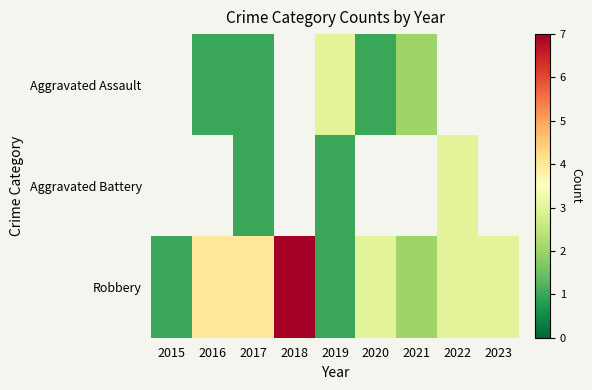

Which series has the largest total across all categories?

Robbery